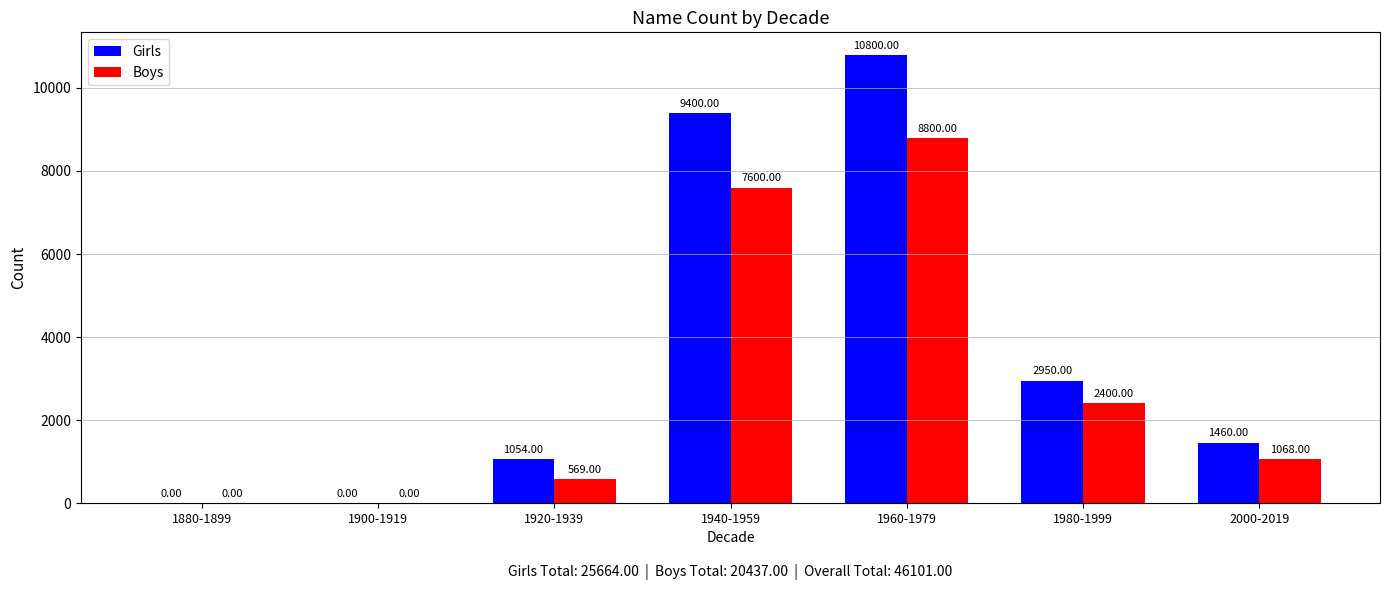

How many groups of bars are there?

7